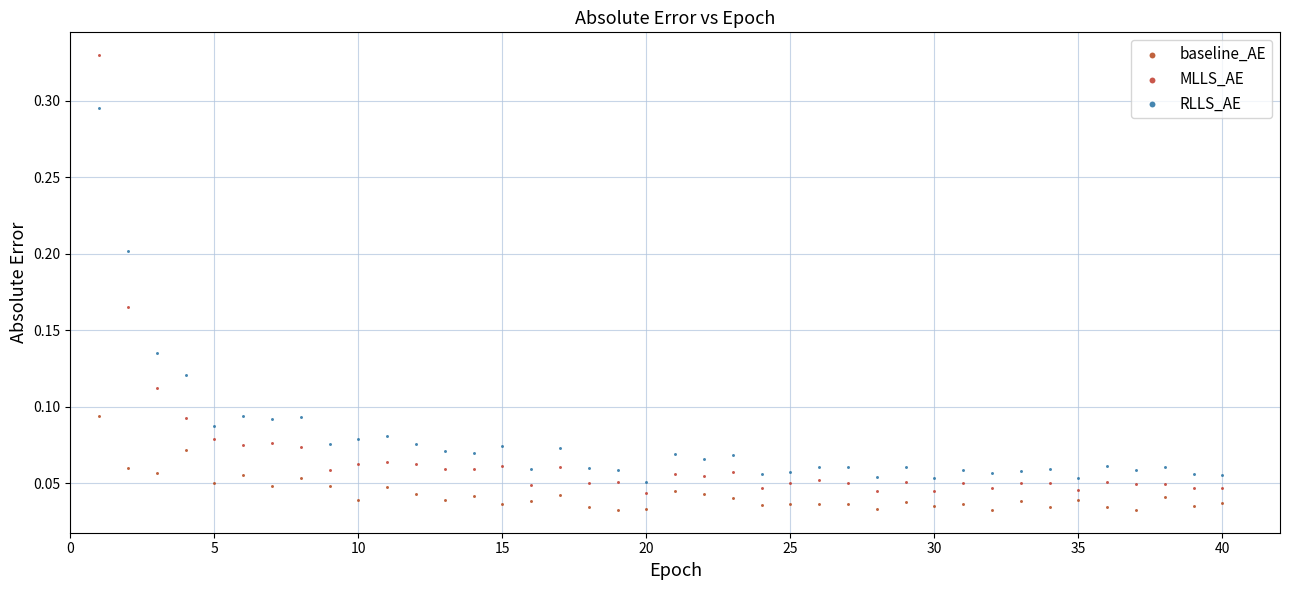

Across all data points, what is the range of X values (max minus min)?

39.0